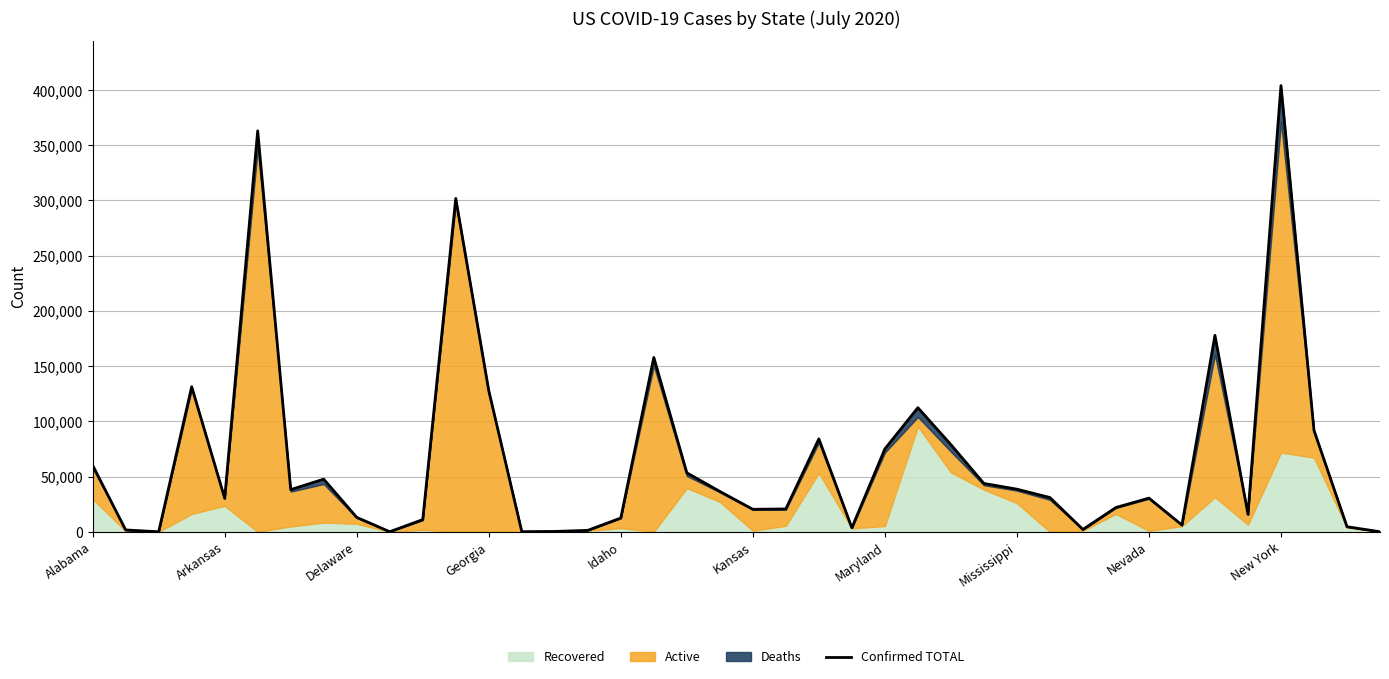

How many lines are shown in the chart?

1